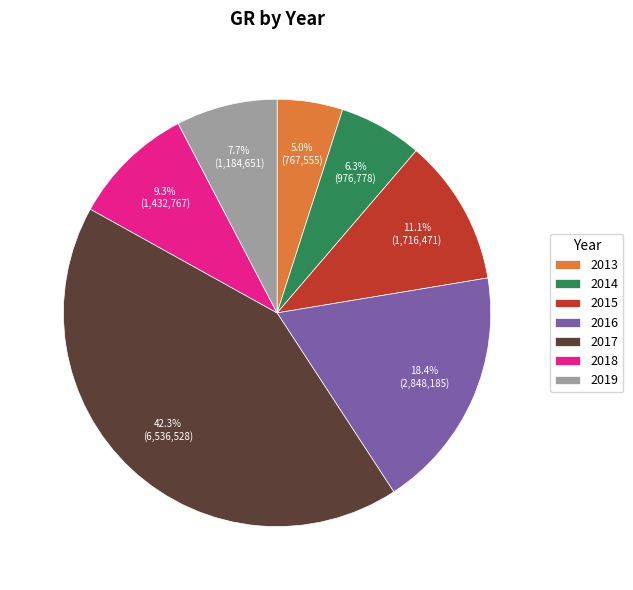

To the nearest percent, what portion does 2013 represent?

5%